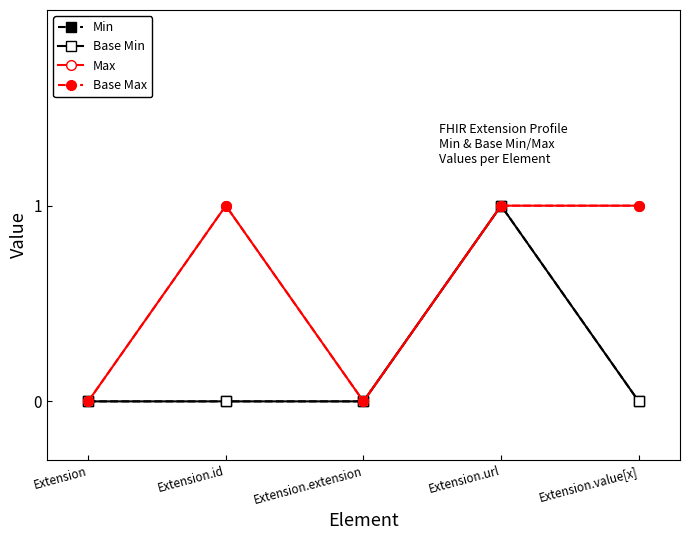

True or false: Base Min has more than 2 points higher than both neighbors.

False